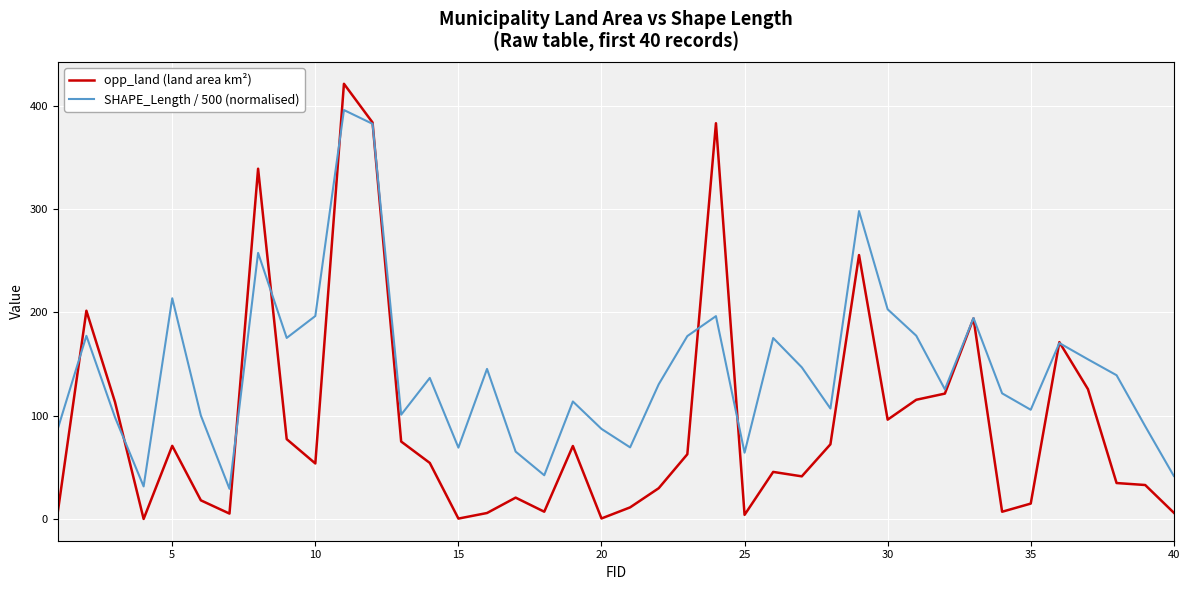

What is the highest value of the SHAPE_Length / 500 (normalised) series?

395.6